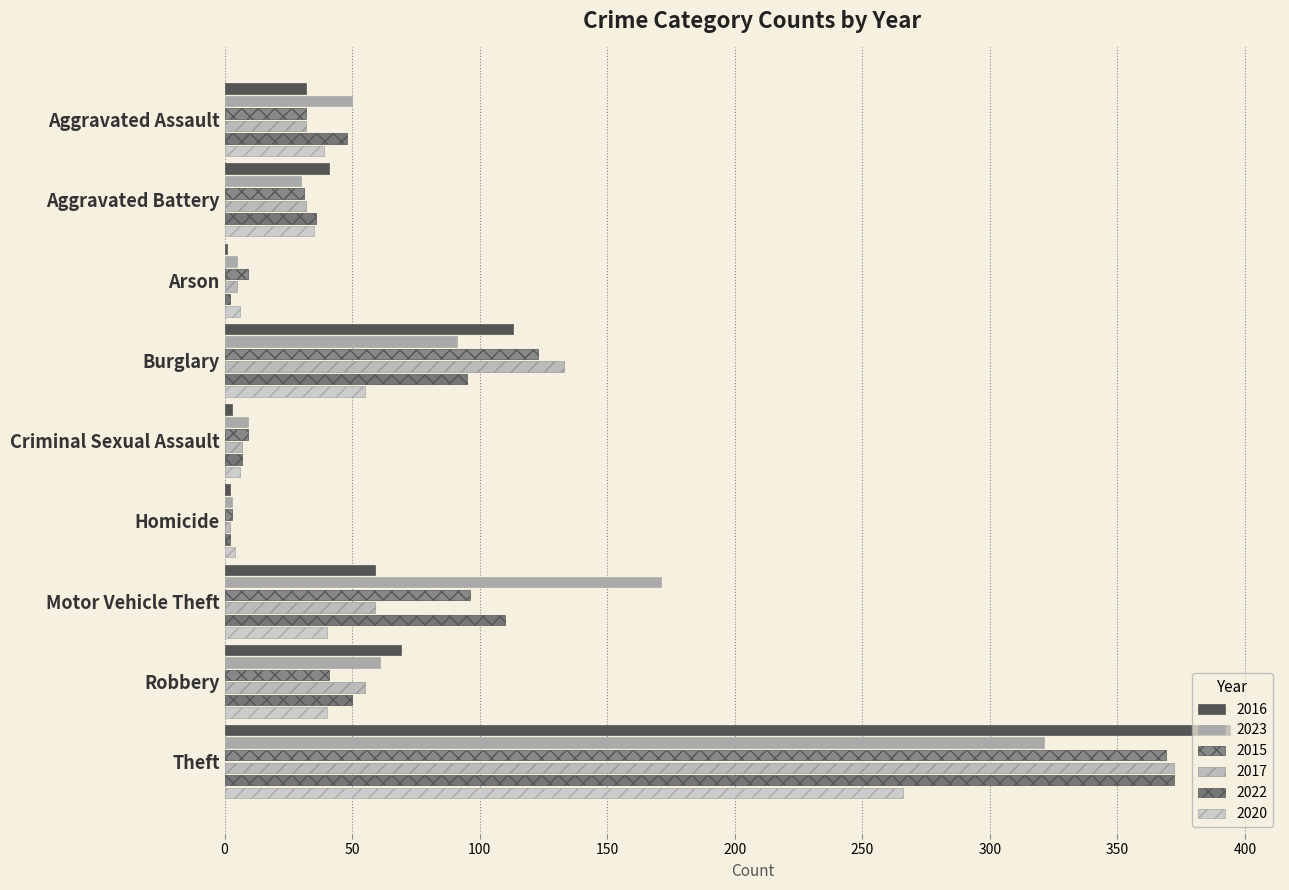

How many categories are shown in the chart?

9